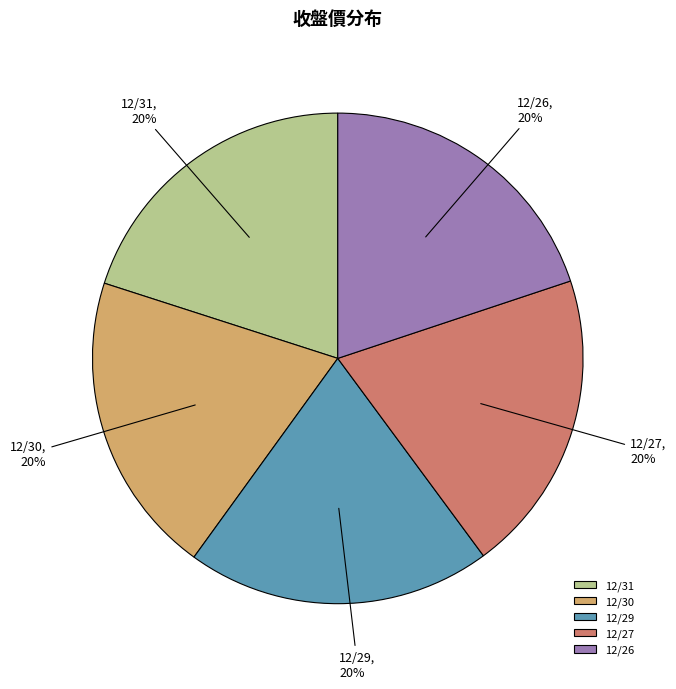

True or false: 12/26 accounts for 20% of the total.

True